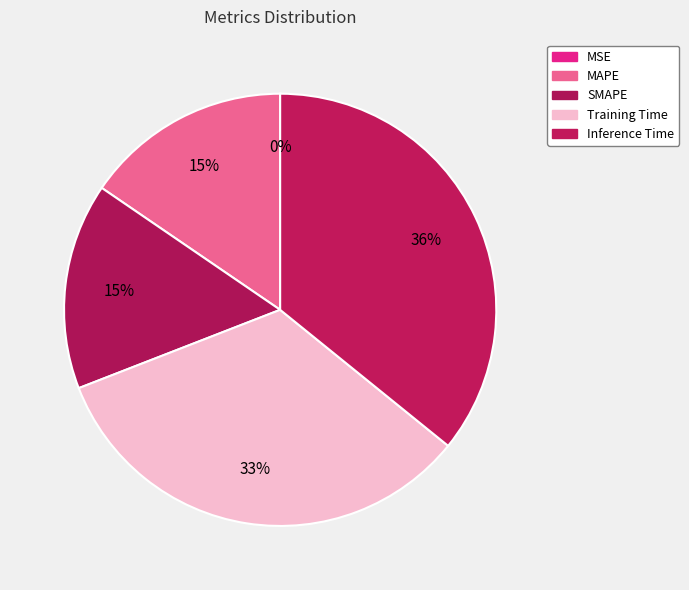

How many slices are in this pie chart?

5